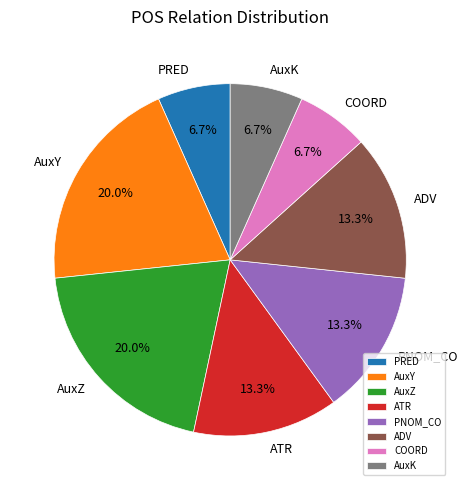

What percentage is the ADV slice, to the nearest percent?

13%